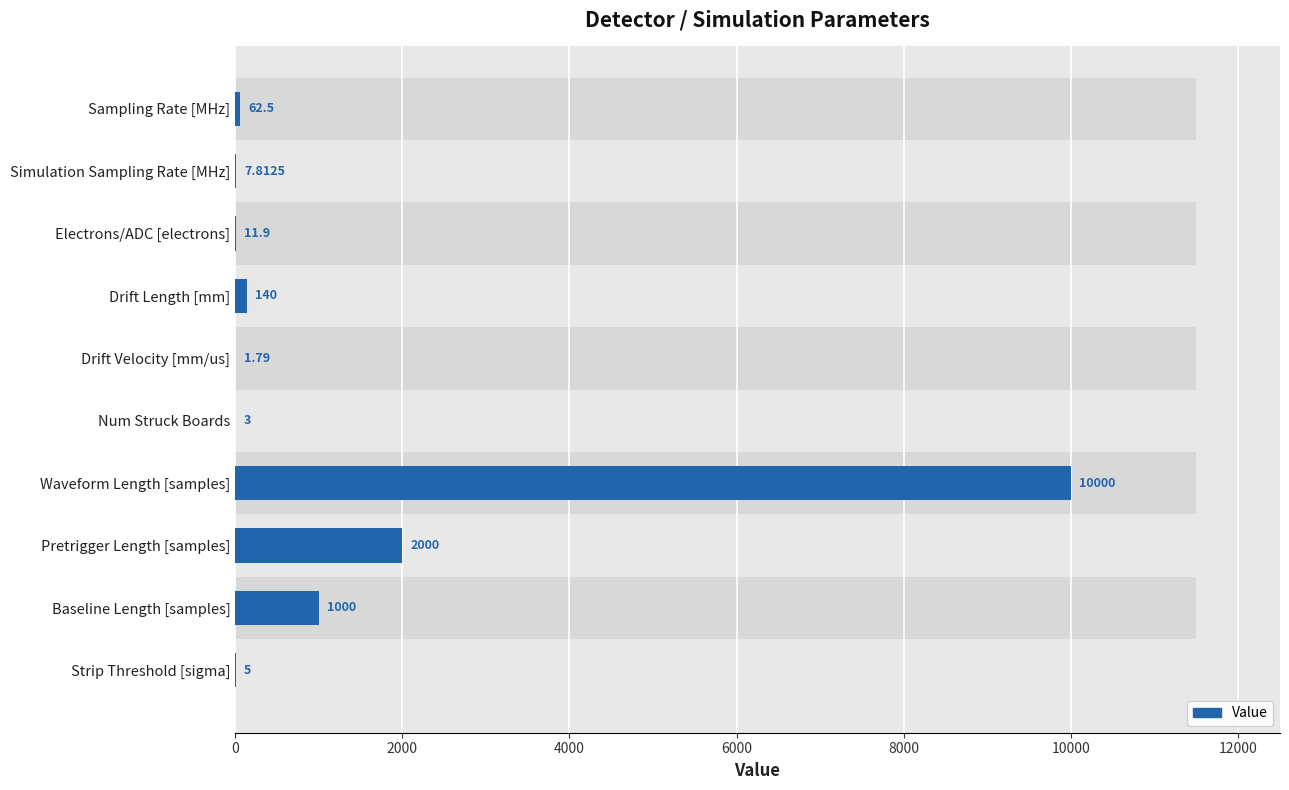

Are the bars grouped side by side (vs. stacked)?

No